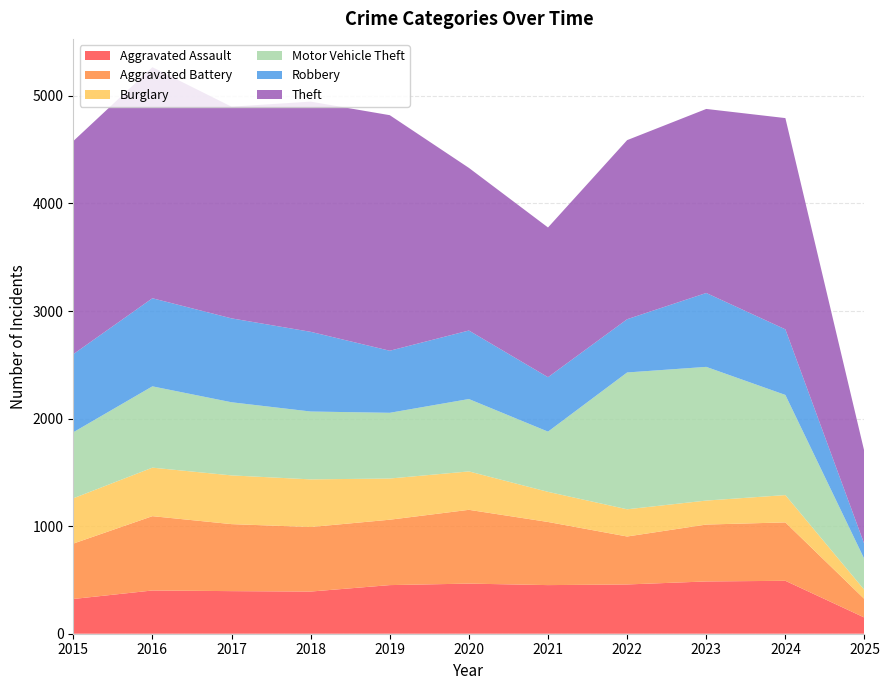

Reading right to left, extract all data points from this chart.

Aggravated Assault: 2025=150	2024=492	2023=486	2022=458	2021=452	2020=466	2019=452	2018=392	2017=396	2016=402	2015=323
Aggravated Battery: 2025=172	2024=543	2023=529	2022=446	2021=587	2020=686	2019=608	2018=600	2017=623	2016=691	2015=515
Burglary: 2025=84	2024=254	2023=223	2022=253	2021=280	2020=357	2019=383	2018=443	2017=453	2016=451	2015=421
Motor Vehicle Theft: 2025=286	2024=931	2023=1243	2022=1272	2021=560	2020=673	2019=611	2018=631	2017=680	2016=756	2015=614
Robbery: 2025=137	2024=610	2023=687	2022=495	2021=506	2020=637	2019=577	2018=741	2017=780	2016=819	2015=726
Theft: 2025=860	2024=1964	2023=1711	2022=1665	2021=1392	2020=1512	2019=2190	2018=2140	2017=1968	2016=2148	2015=1981